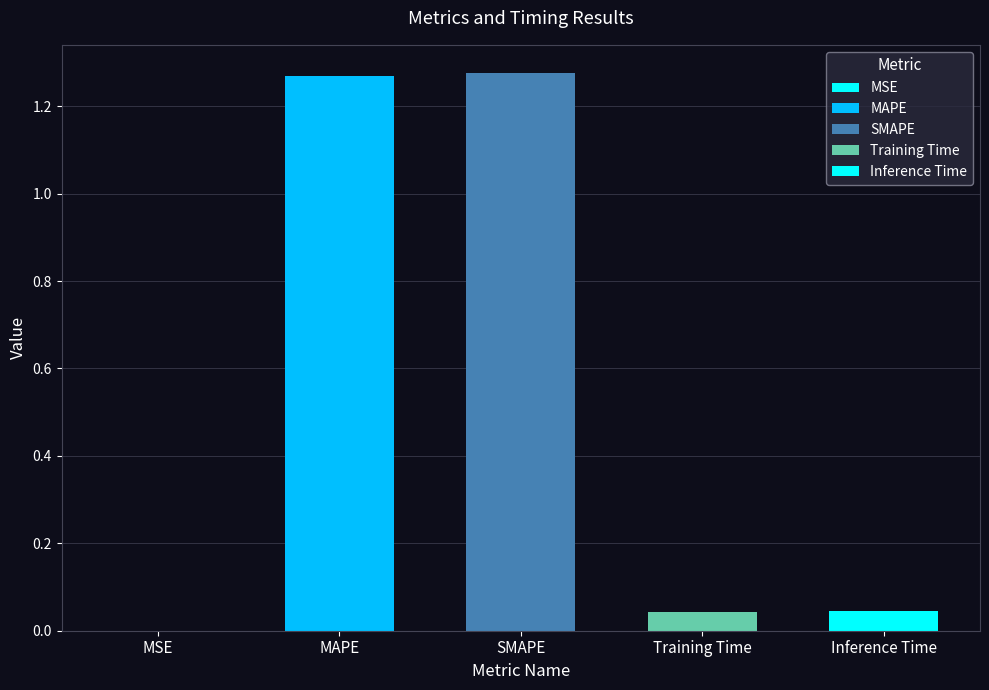

Where is the data nearest to the value 0?

MSE